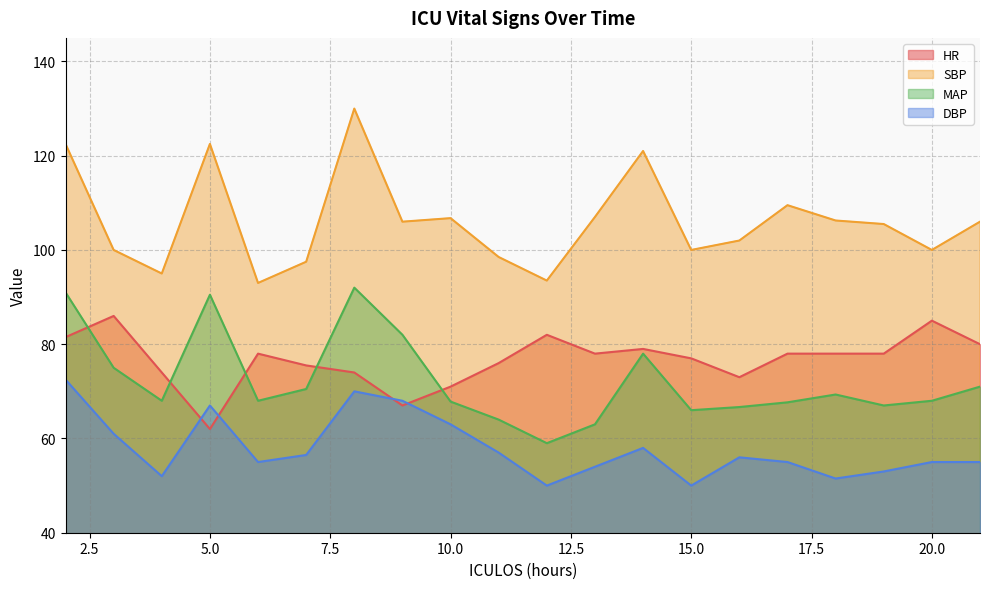

The SBP series shows 100.0 at 15.0. True or false?

True